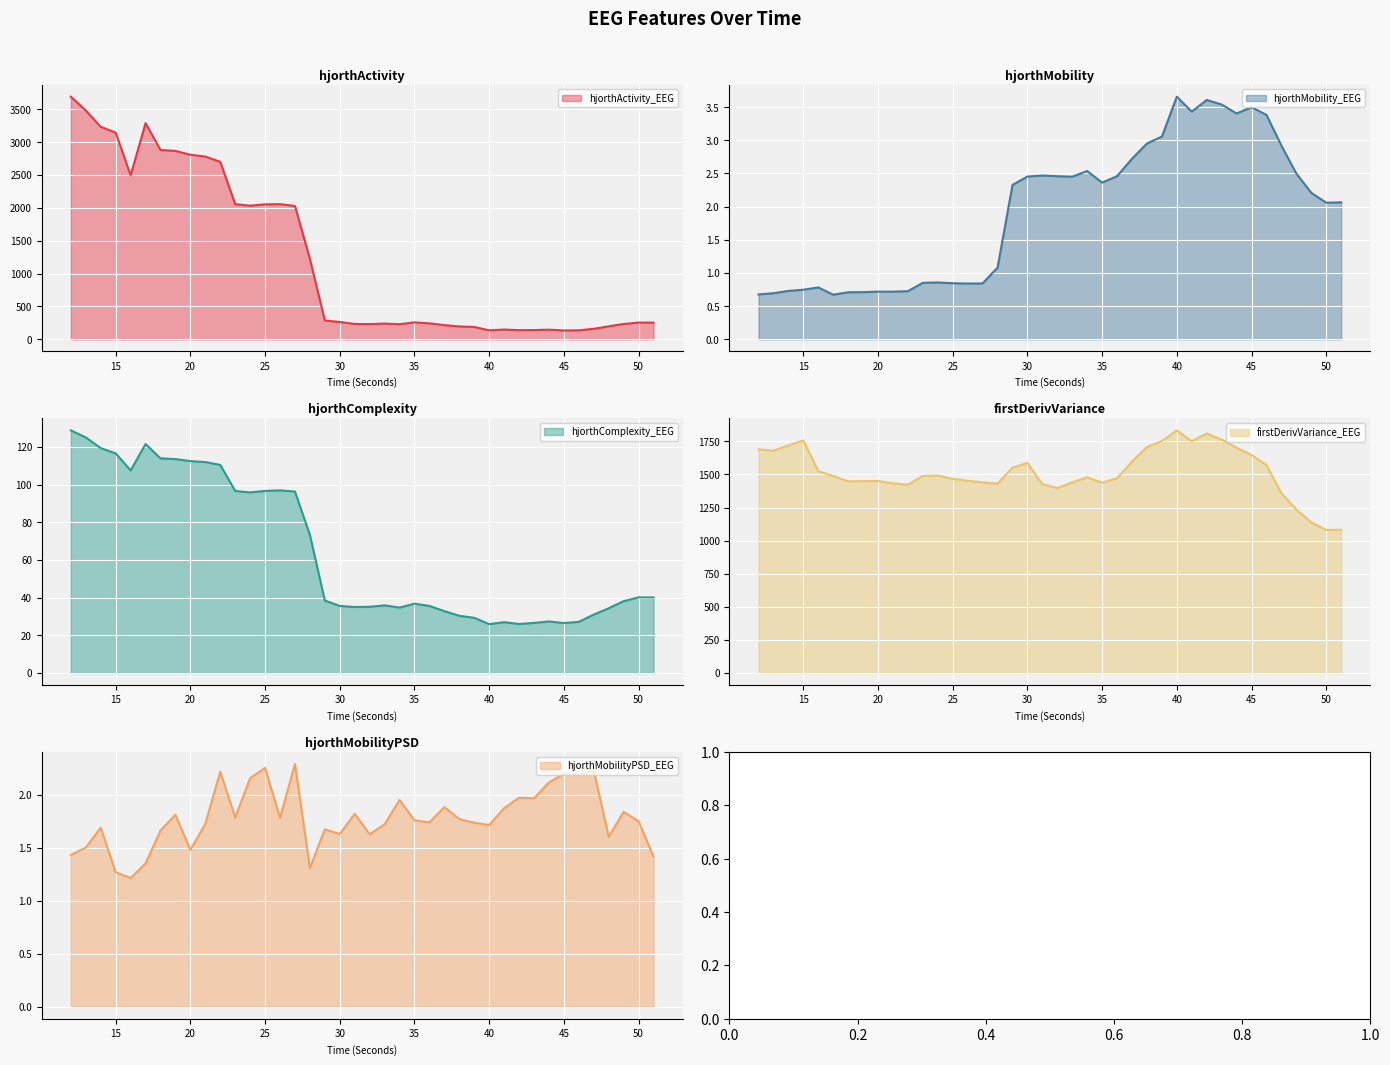

True or false: firstDerivVariance_EEG and hjorthComplexity_EEG intersect in this chart.

False